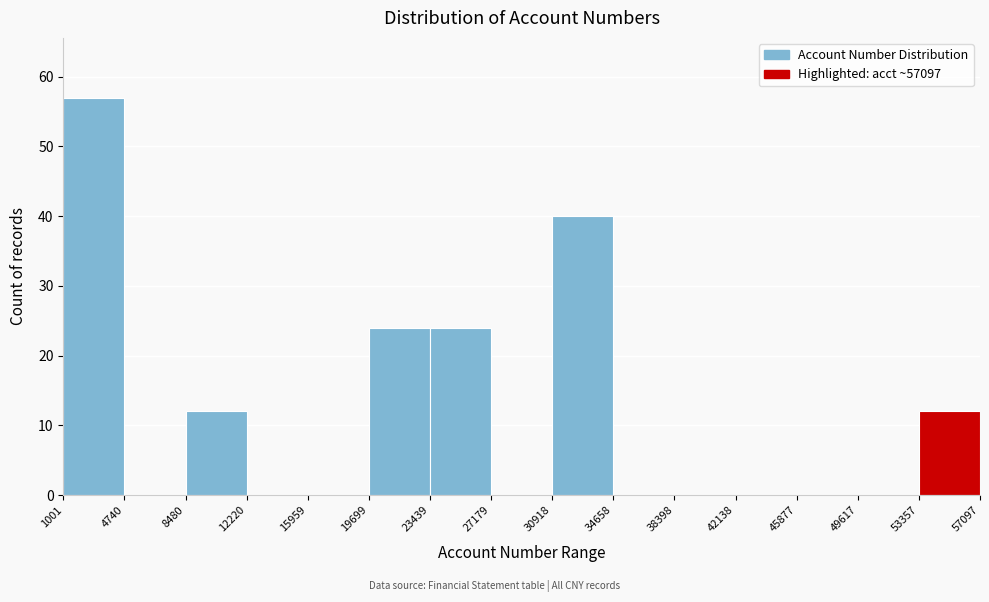

Reading left to right, transcribe this chart: for each bar, give the range it covers on the x-axis and its height. The values are not printed on the chart, so give them approximately, as read against the axis.

1001 to 4740: 57
4740 to 8480: 0
8480 to 12220: 12
12220 to 15959: 0
15959 to 19699: 0
19699 to 23439: 24
23439 to 27179: 24
27179 to 30918: 0
30918 to 34658: 40
34658 to 38398: 0
38398 to 42138: 0
42138 to 45877: 0
45877 to 49617: 0
49617 to 53357: 0
53357 to 57097: 12